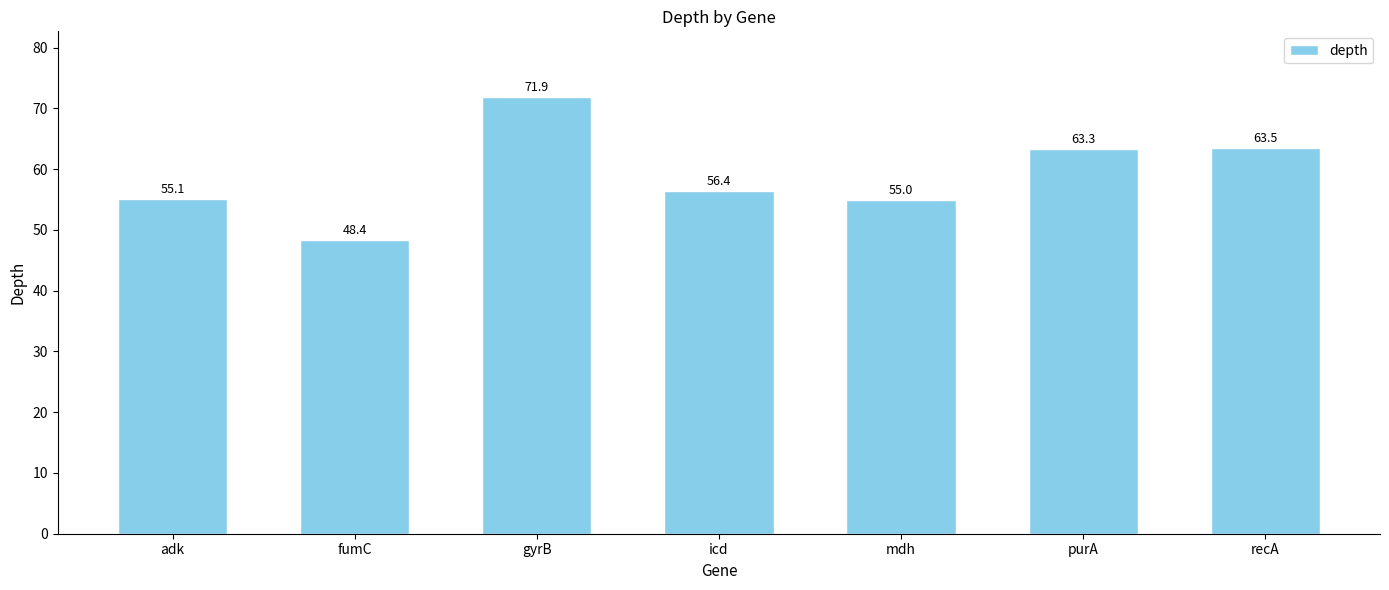

True or false: the data shows 63.6 at fumC.

False